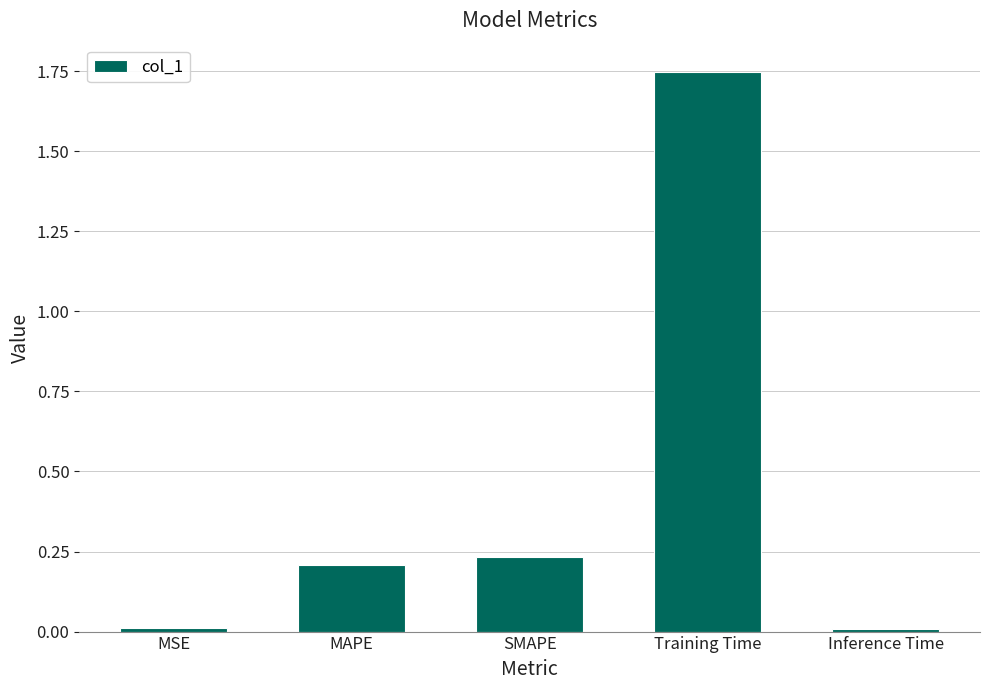

What is the average value?

0.4